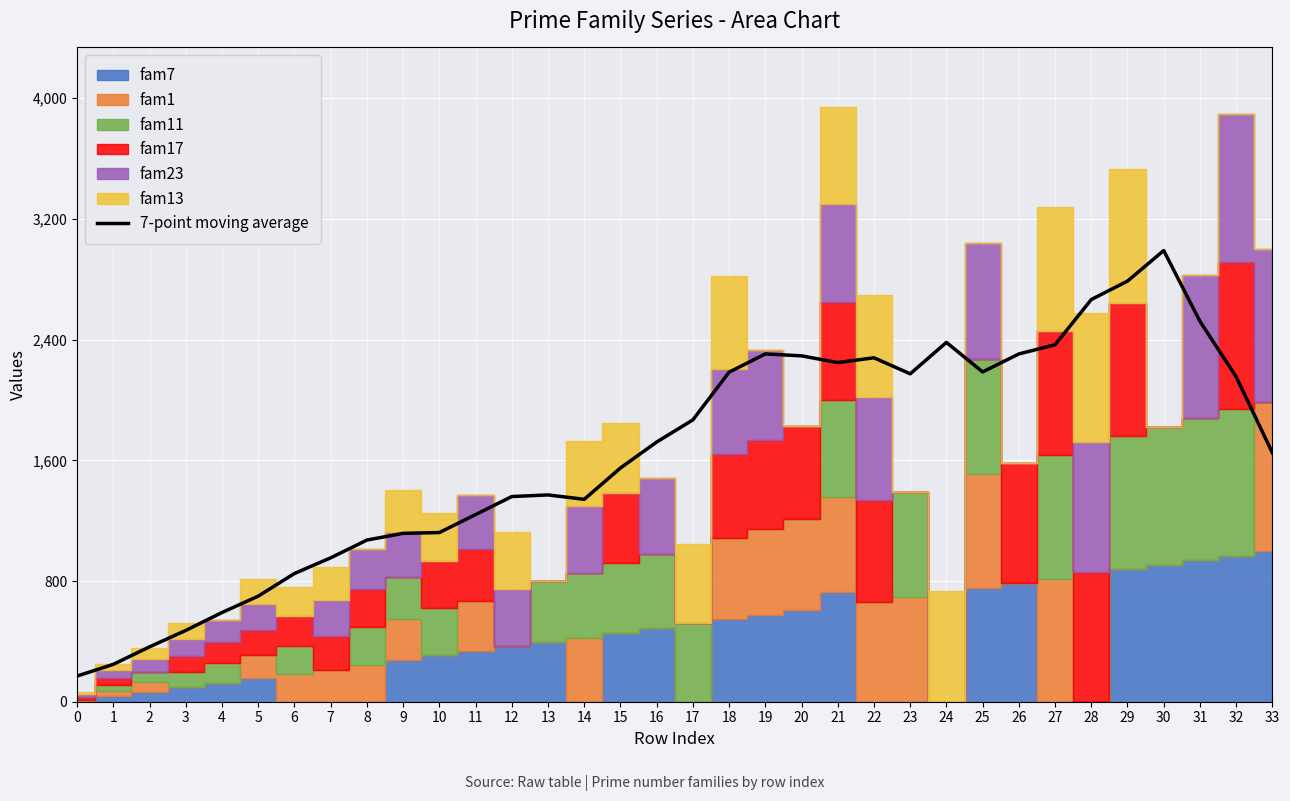

True or false: the data shows 2304.9 at 26.

True